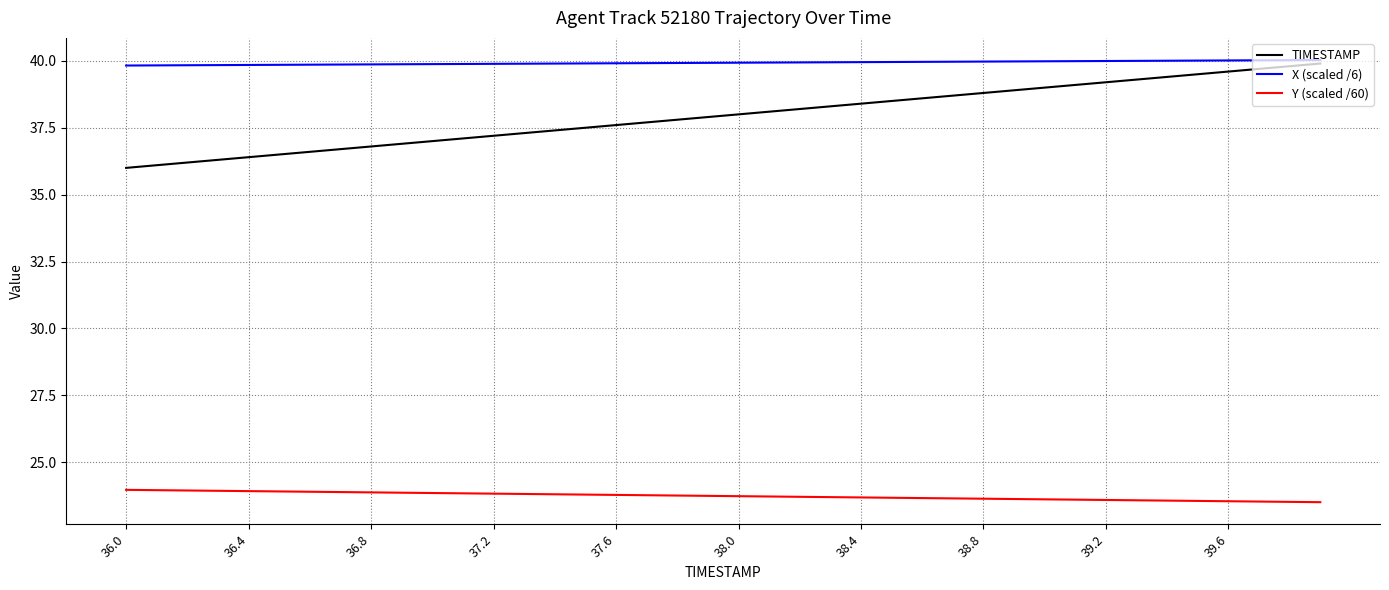

Count the number of data series in this chart.

3